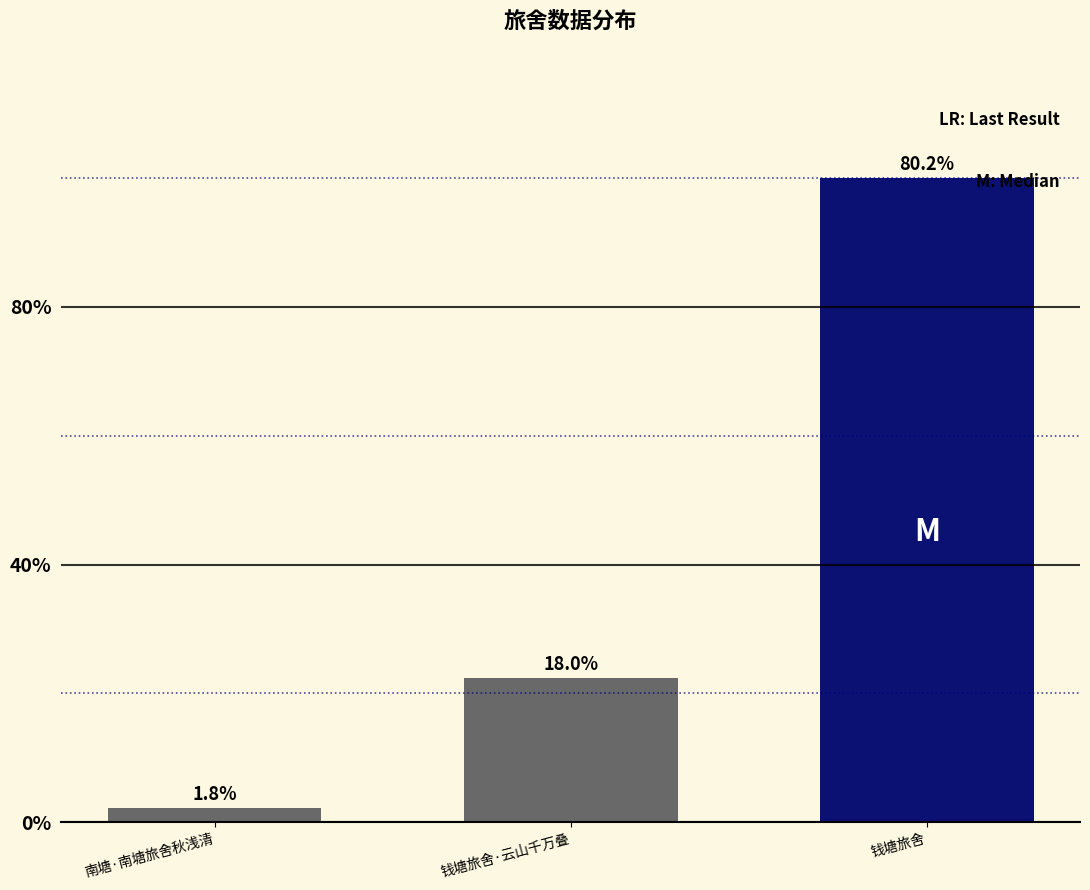

Where is the data nearest to the value 479693?

钱塘旅舍·云山千万叠